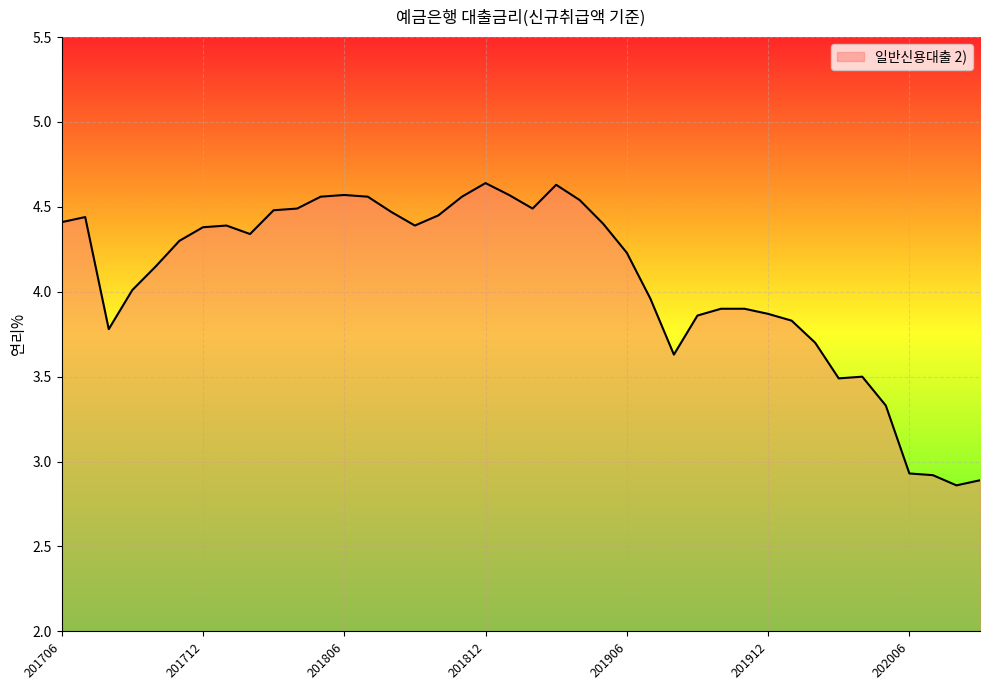

What is the difference between the maximum and minimum values?

1.8